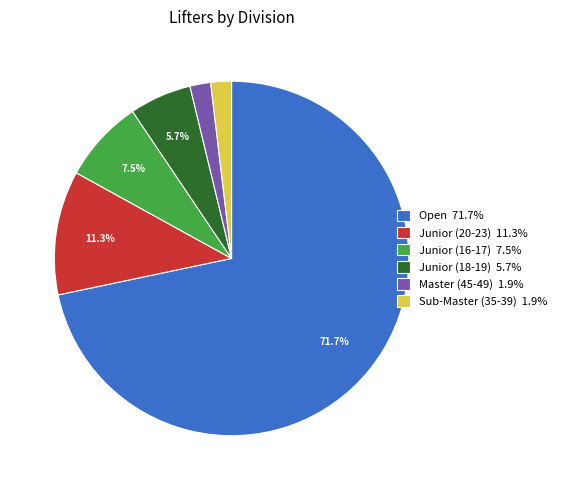

Is there a majority slice in this chart?

Yes